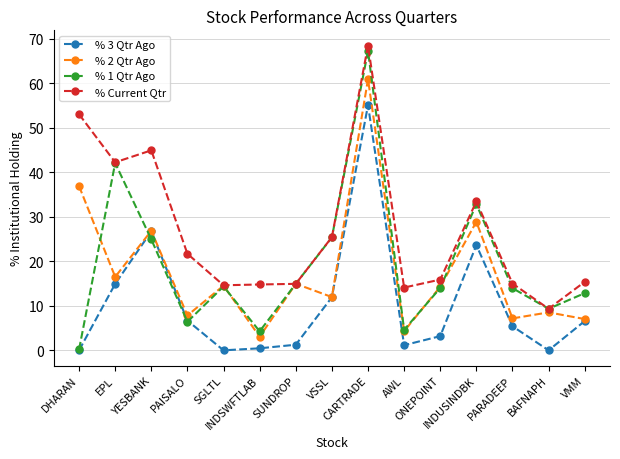

How many categories are shown in the chart?

15